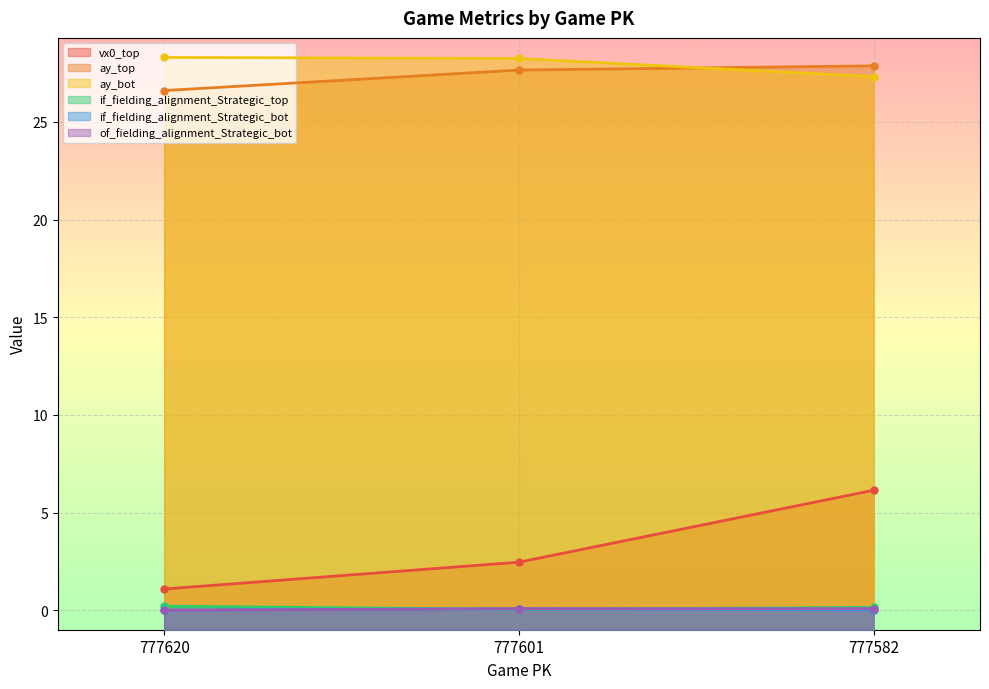

What is the sum of all of_fielding_alignment_Strategic_bot values?

0.2